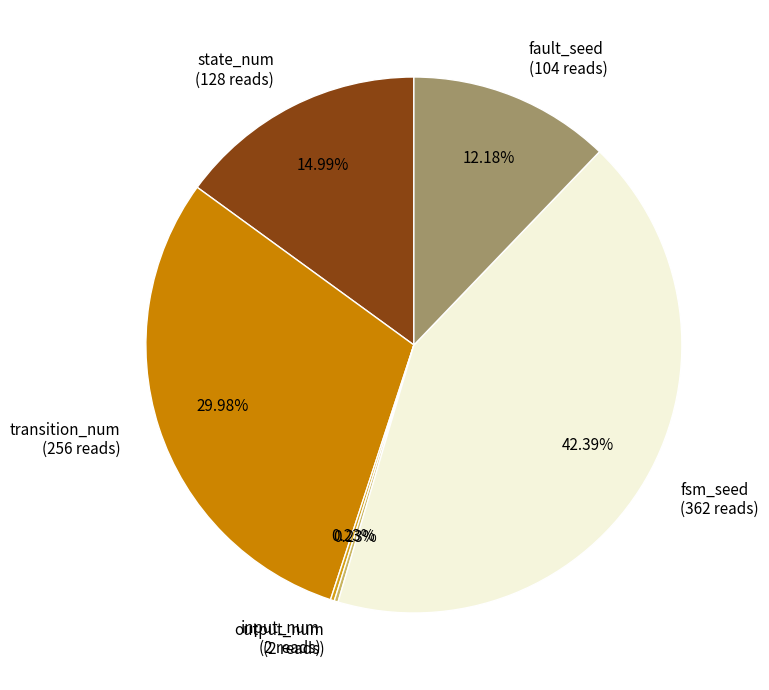

Is there any slice that represents more than half of the pie?

No